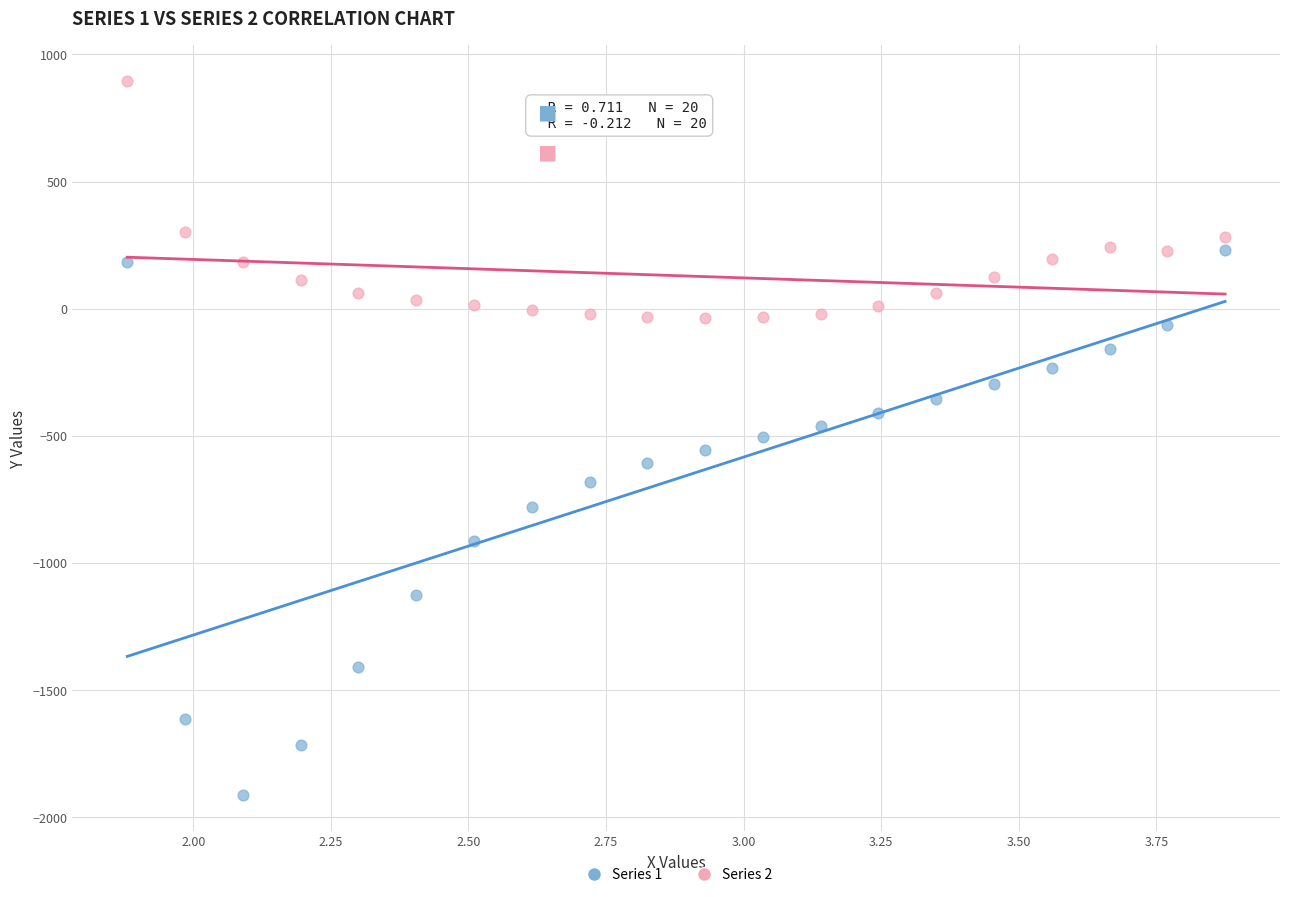

Which series reaches the maximum Y coordinate?

Series 2